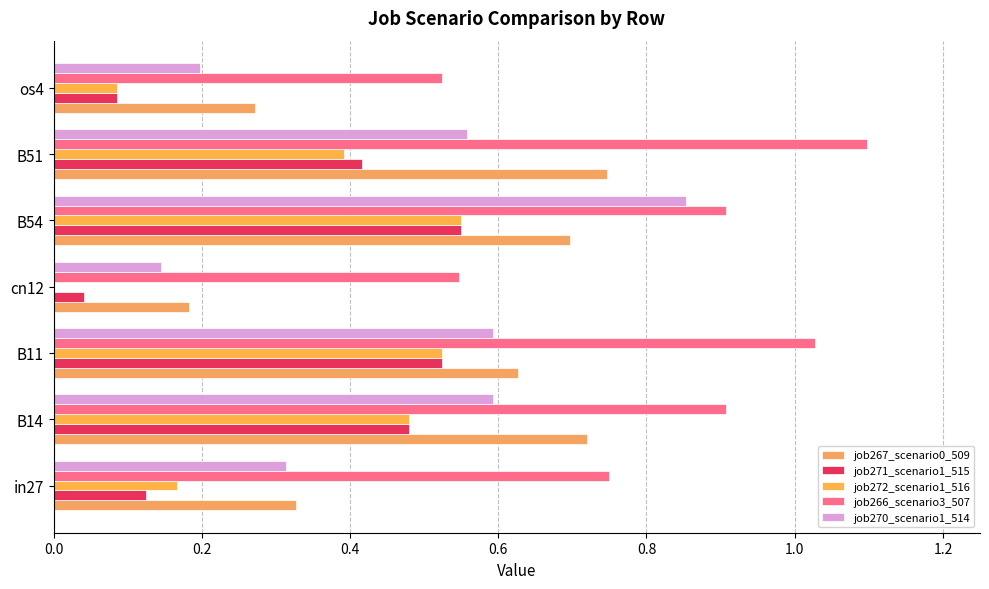

What is the greatest value displayed?

1.1